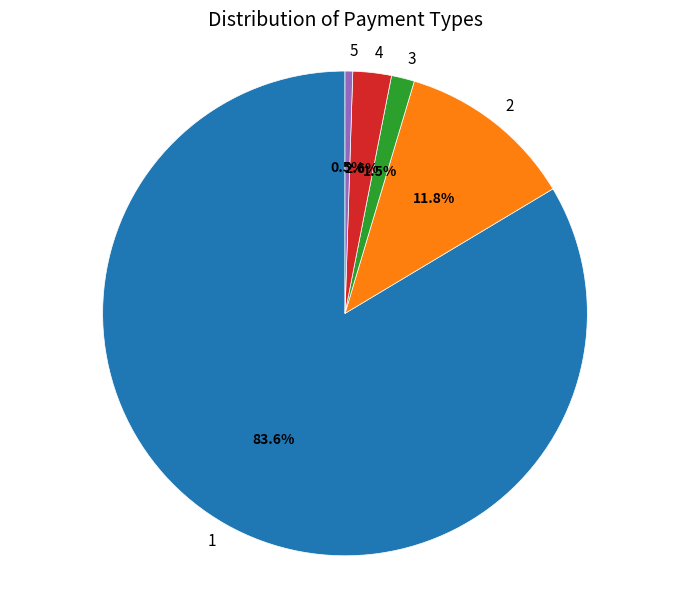

What is the largest slice in the pie chart?

1